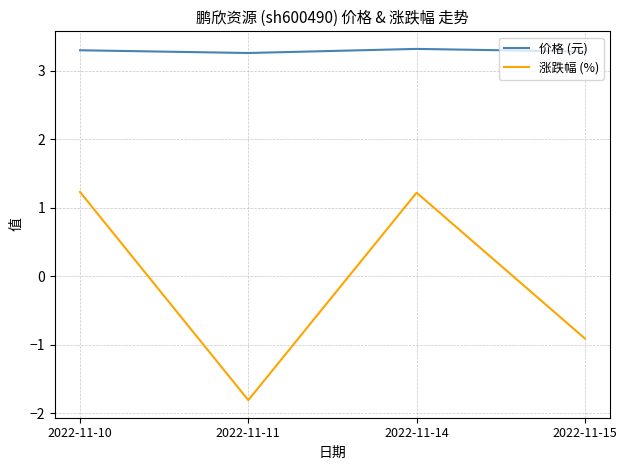

How many interior local peaks does the 涨跌幅 (%) series have?

1